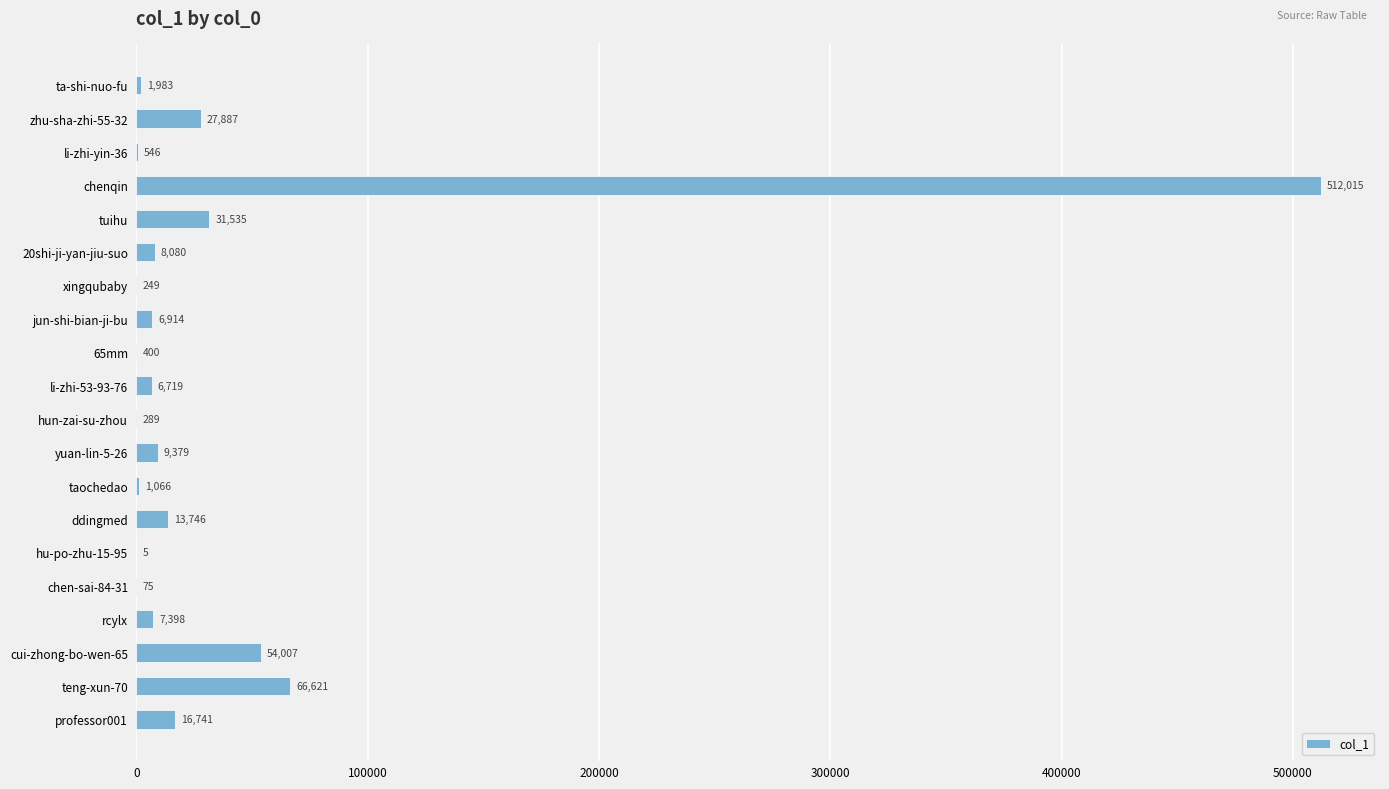

Which label corresponds to the largest value in the chart?

chenqin